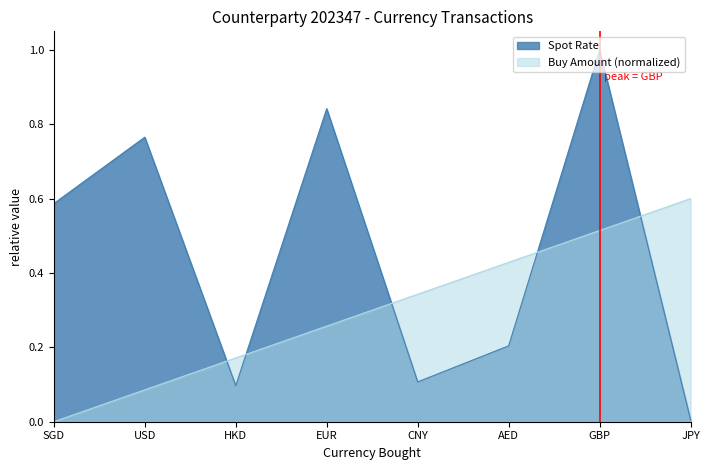

At which label is Buy Amount closest to 0?

SGD